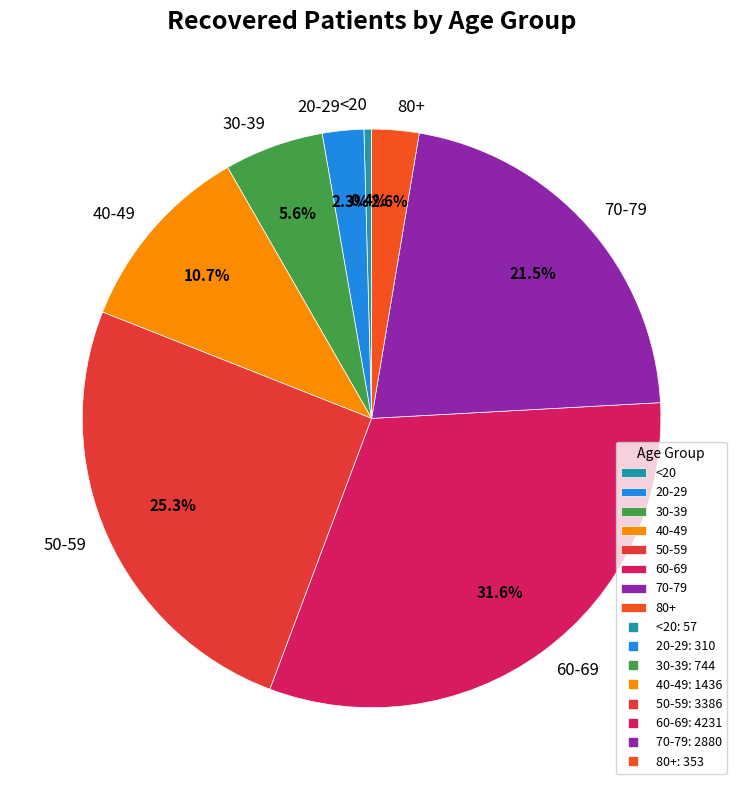

What is the smallest slice in the pie chart?

<20